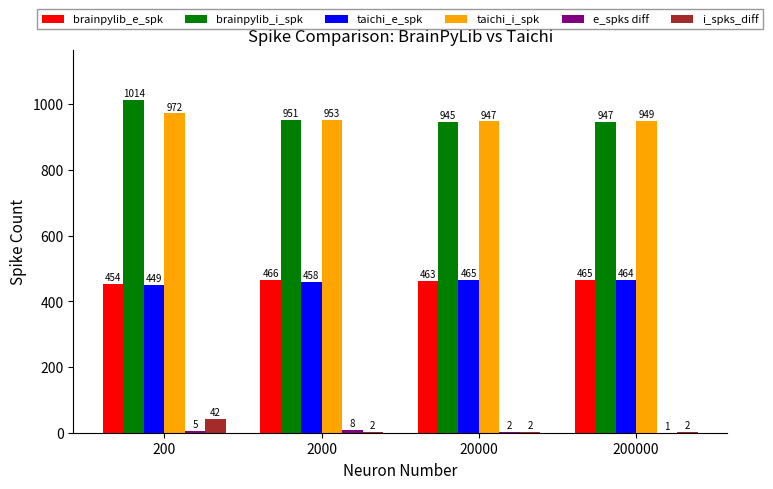

Between 200 and 20000, which series saw the biggest shift?

brainpylib_i_spk